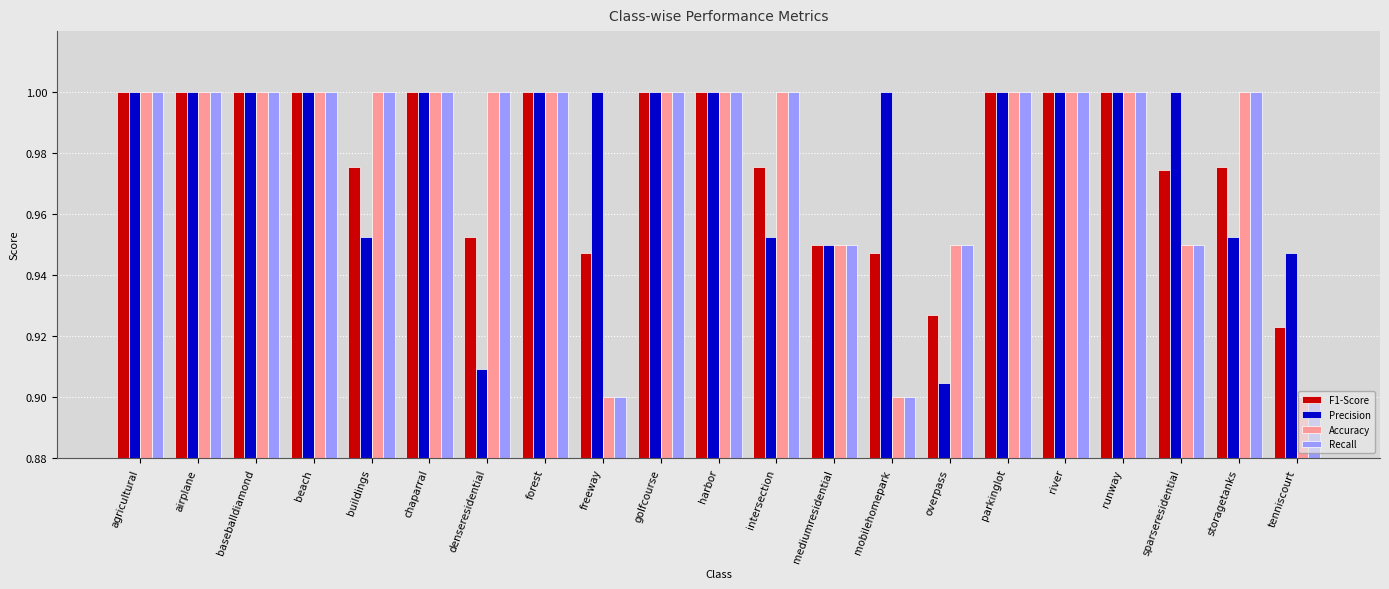

How many series are shown in this chart?

4